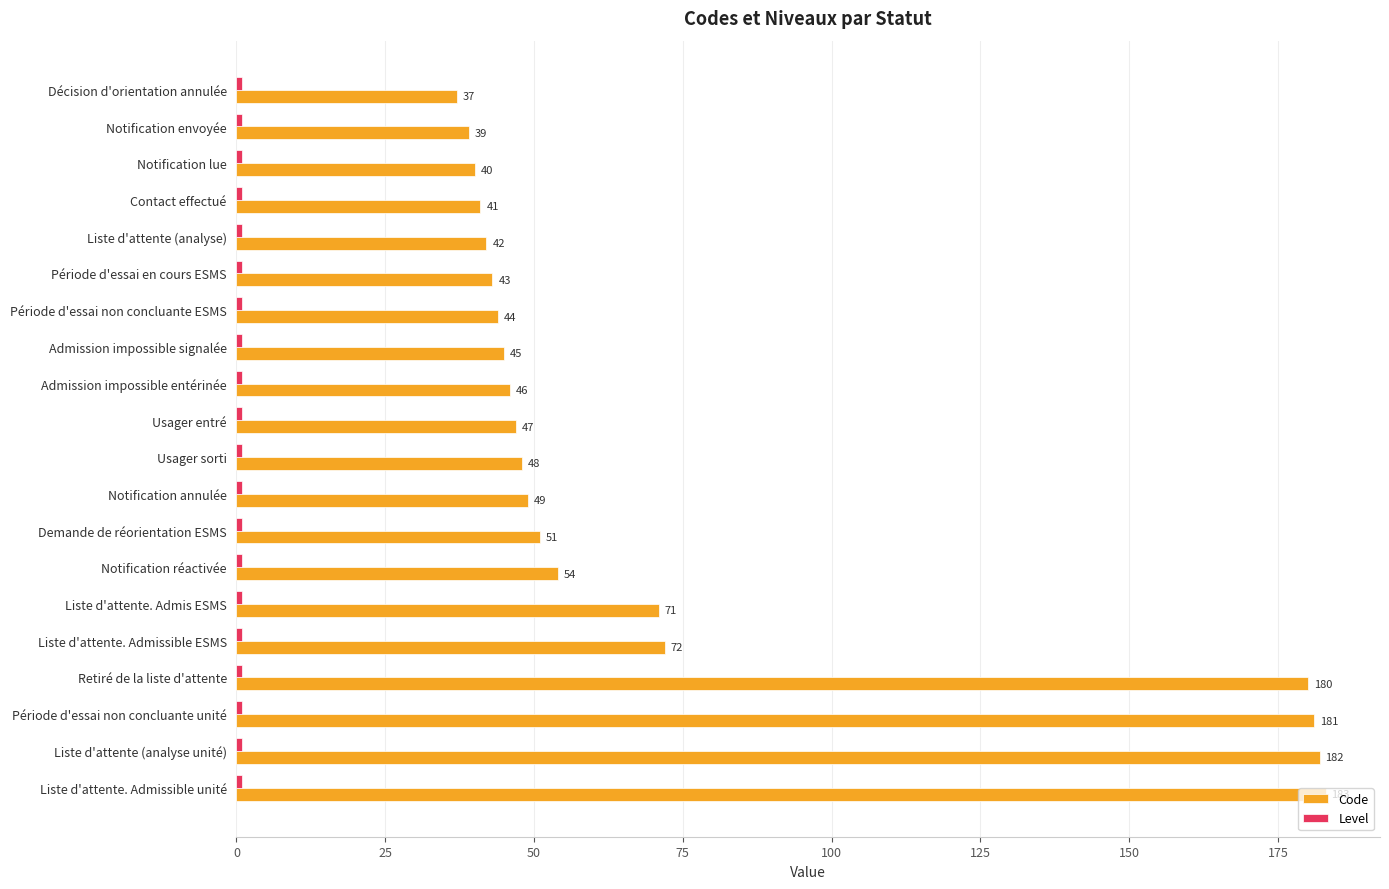

Between Notification envoyée and Notification réactivée, which series saw the biggest shift?

Code